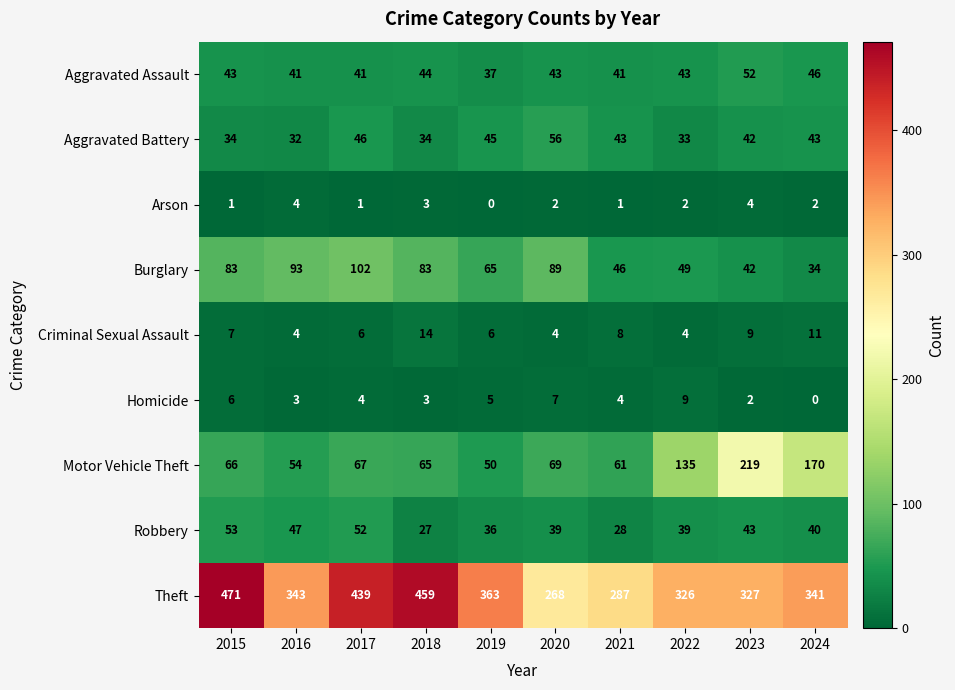

Is the value of Theft at 2018 greater than the value of Burglary at 2022?

Yes